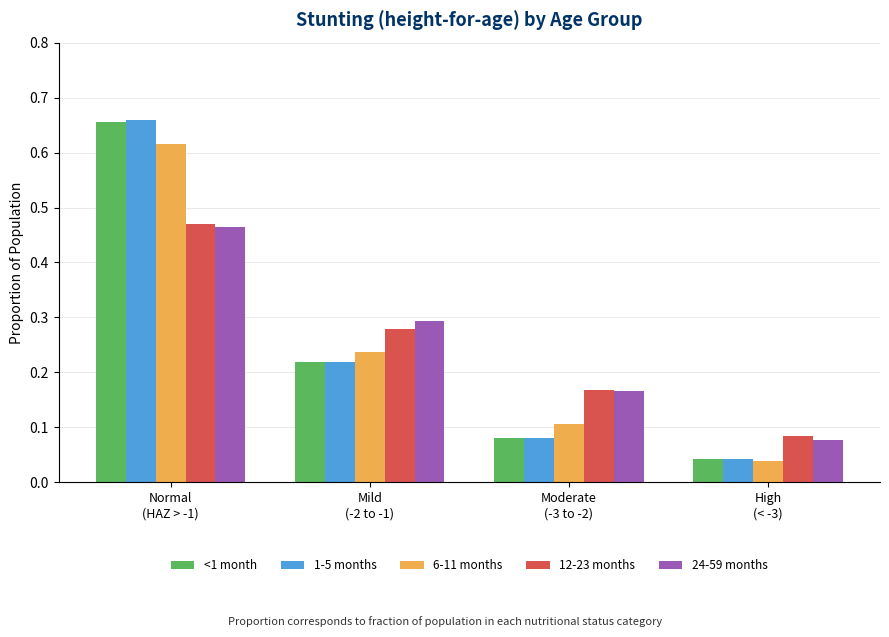

At which label is 12-23 months closest to 0?

High
(< -3)